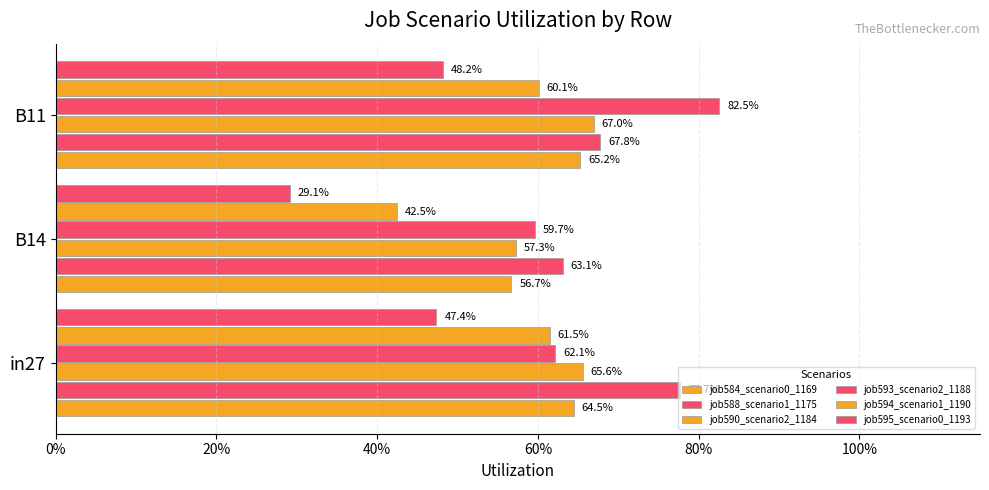

What are all the series names shown in the legend?

job584_scenario0_1169, job588_scenario1_1175, job590_scenario2_1184, job593_scenario2_1188, job594_scenario1_1190, job595_scenario0_1193